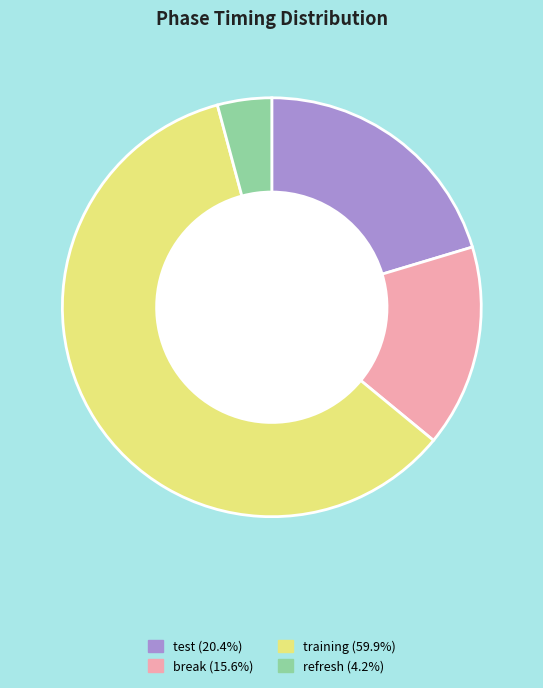

How many segments does this pie chart have?

4